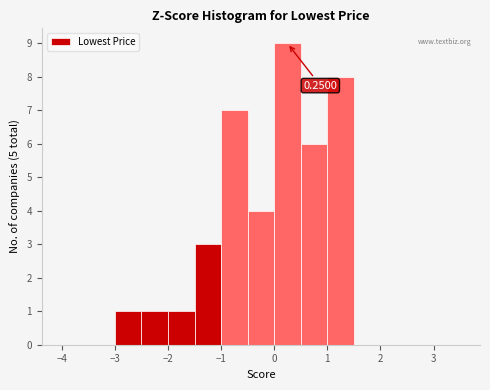

Which range on the x-axis has the tallest bar?

0.0 to 0.5